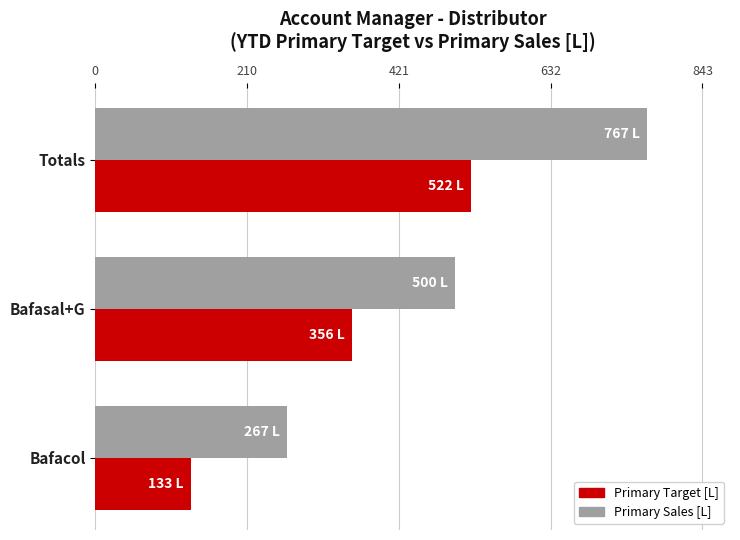

The value of Primary Target [L] at Totals is 522.3. True or false?

True